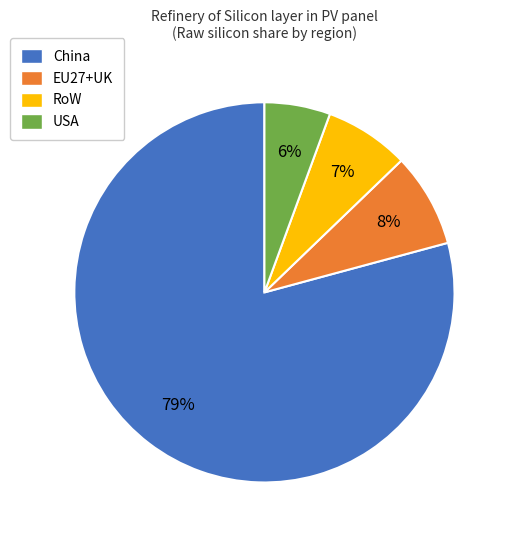

Does RoW account for over 50% of the chart?

No